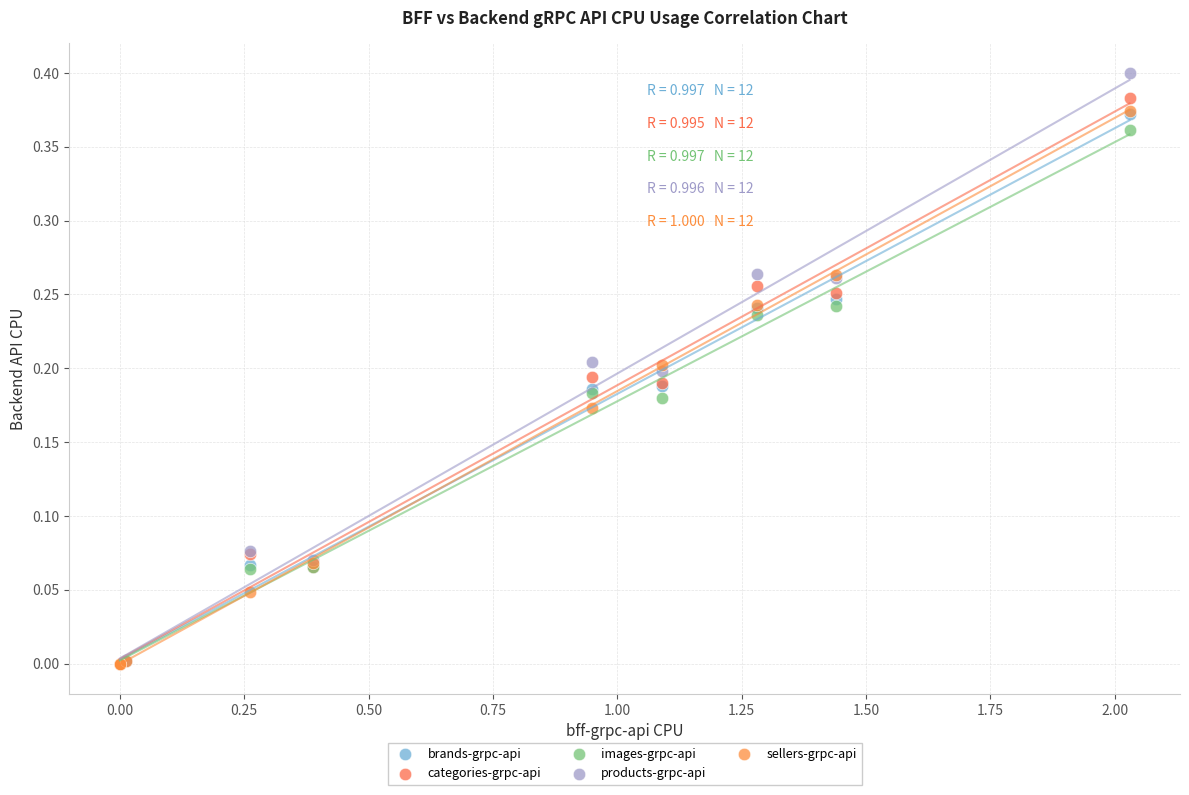

Which series contains the highest Y value?

products-grpc-api